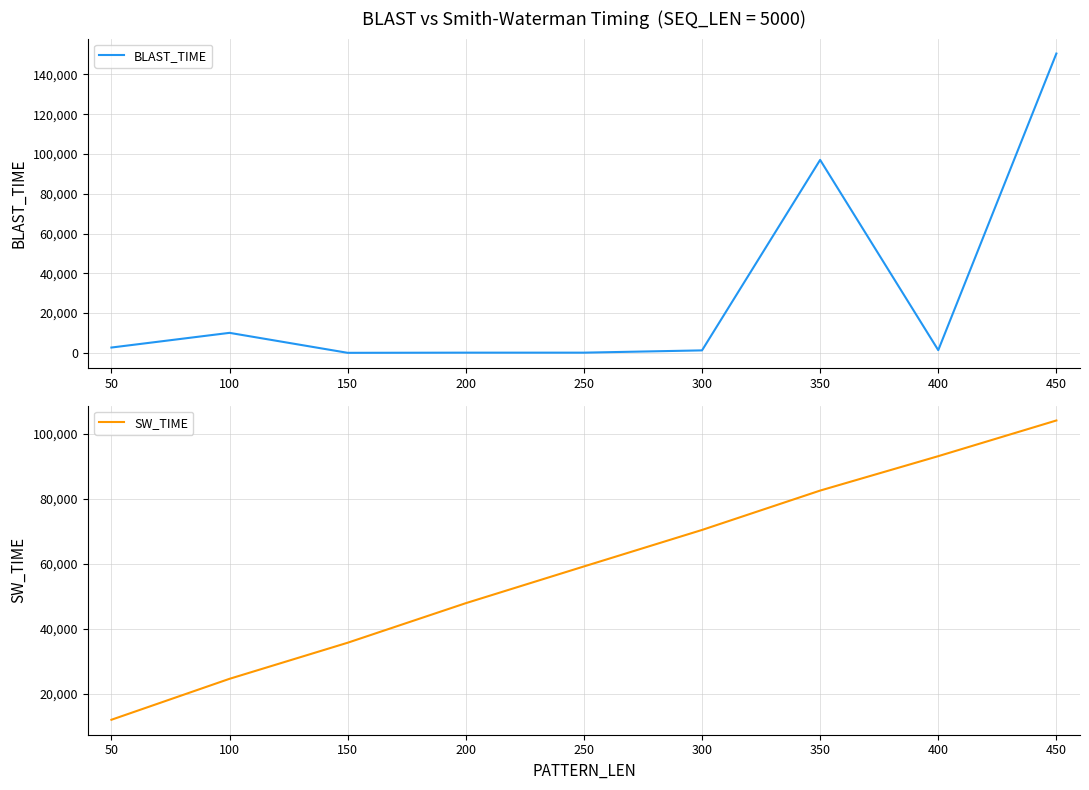

The SW_TIME series shows 28345 at 350. True or false?

False